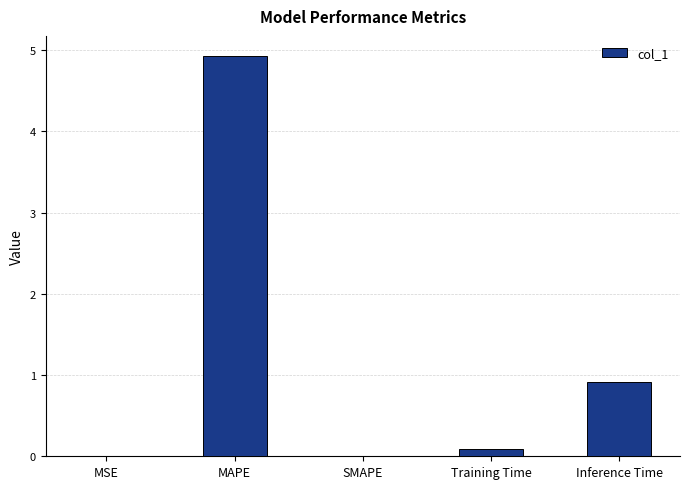

Are the bars horizontal?

No